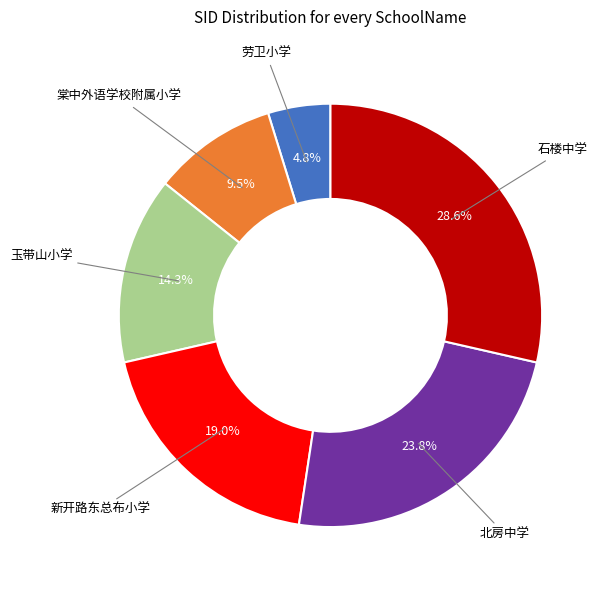

Is there any slice that represents more than half of the pie?

No